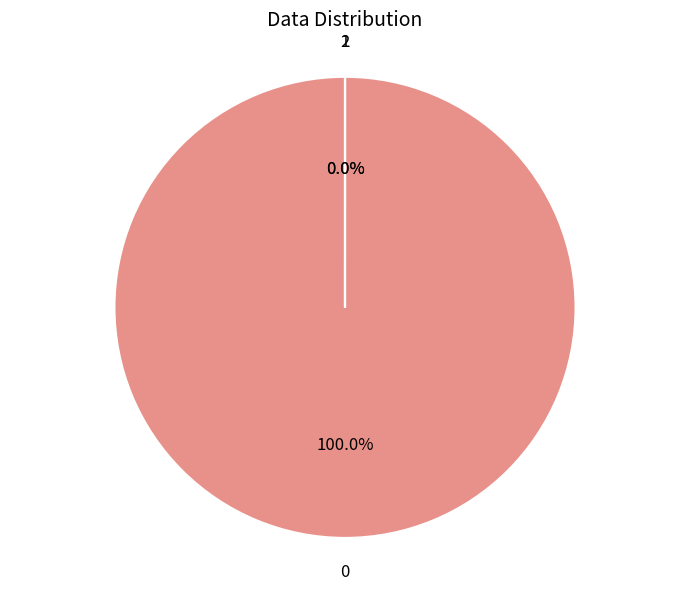

To the nearest percent, what is the difference between the 0 and 2 slice percentages?

100%